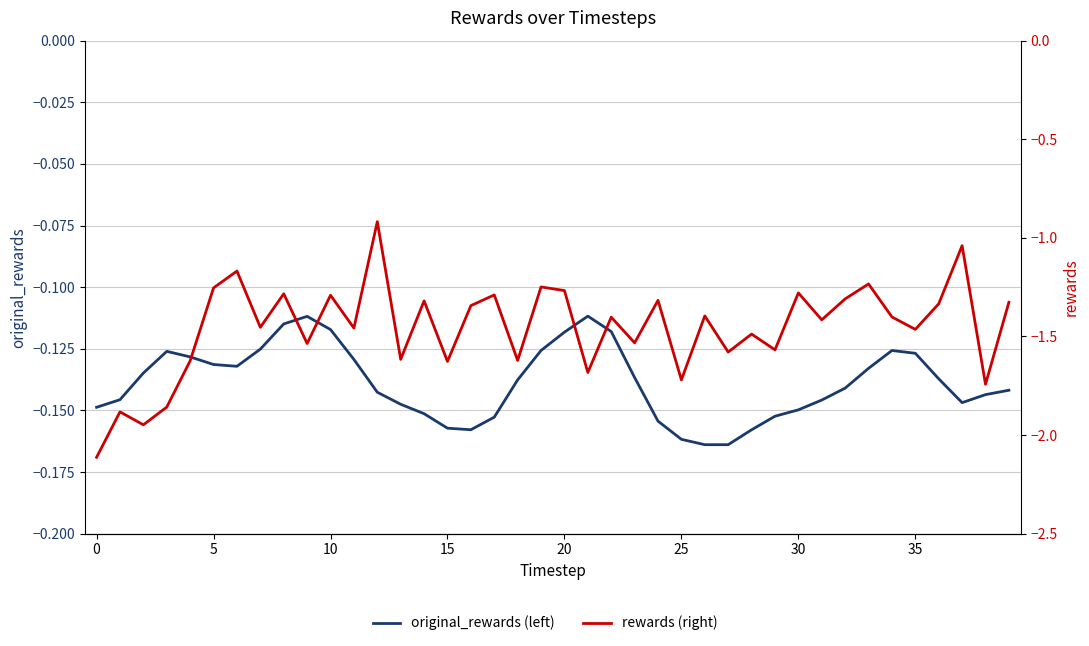

The rewards (right) series shows -1.7 at 25. True or false?

True